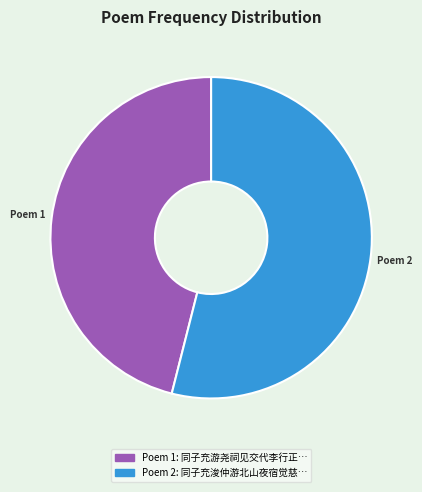

Is there any slice that represents more than half of the pie?

Yes